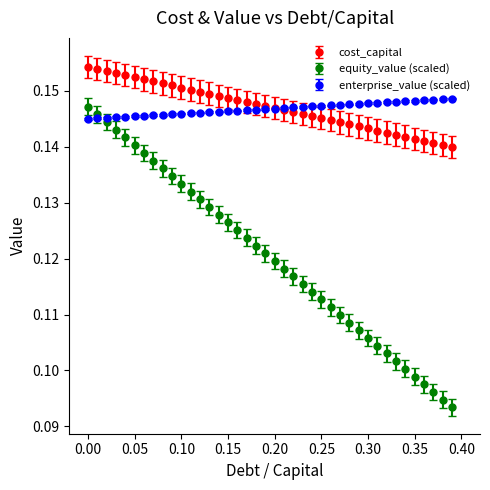

At how many categories does at least one series exceed 0?

40